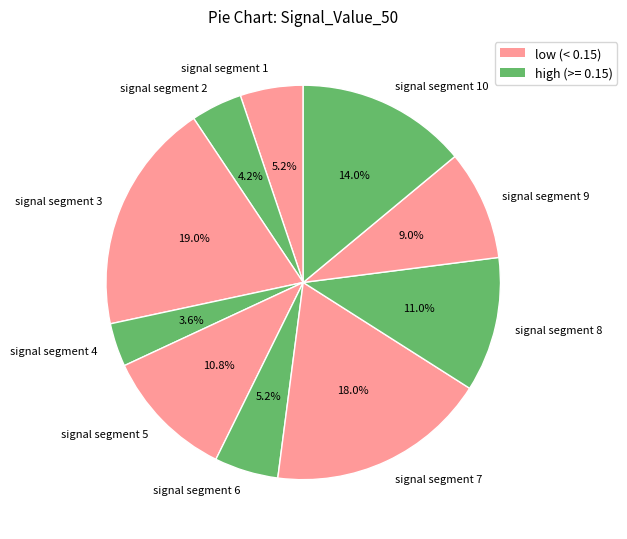

The signal segment 10 slice represents 28% of the pie. True or false?

False